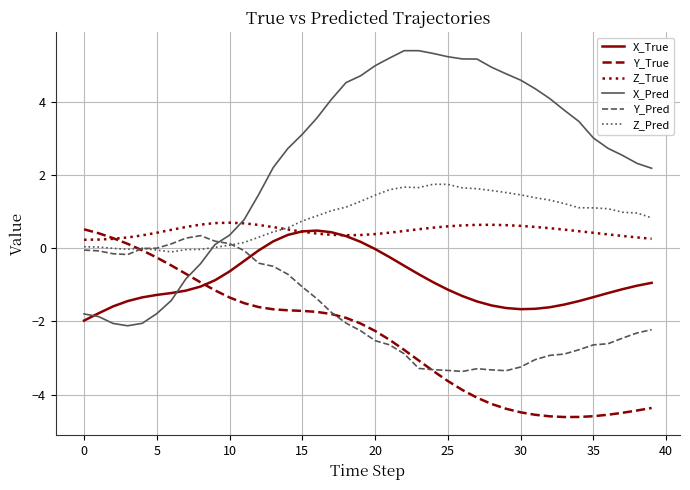

Does the chart display data point markers on the line(s)?

No